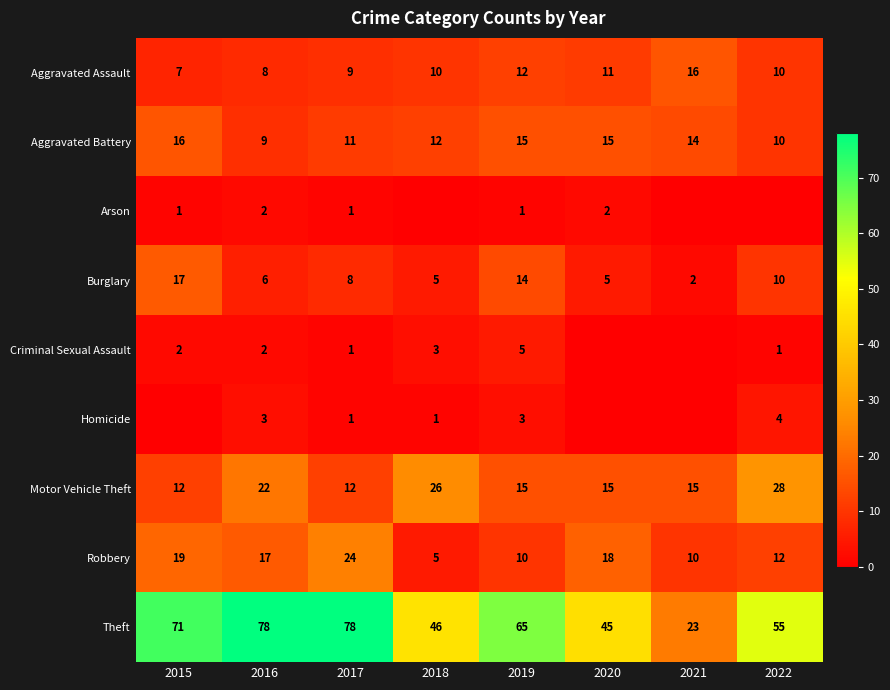

Which category has the lowest value across all series?

2018